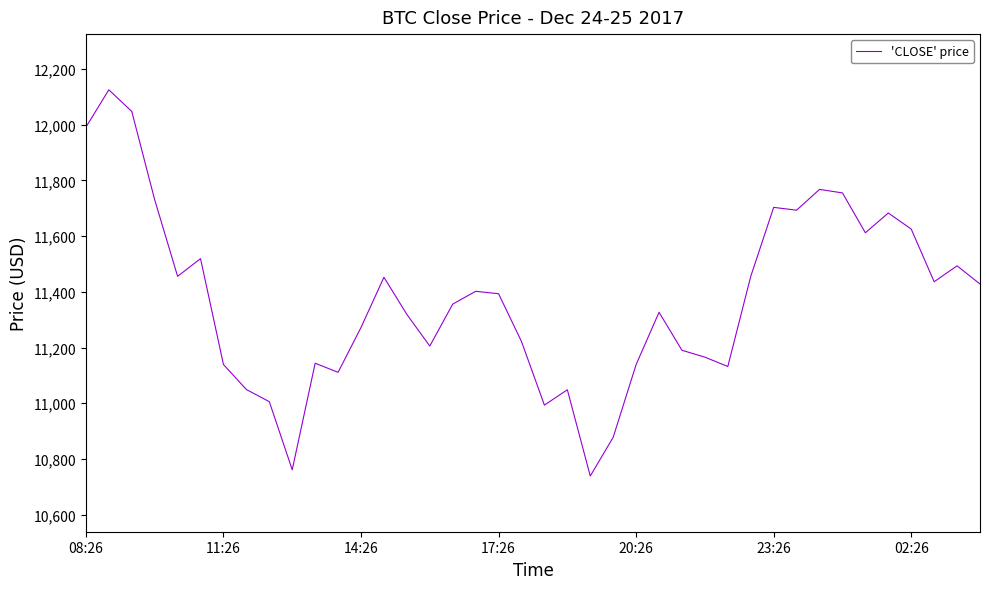

What is the difference between the maximum and minimum values?

1386.8